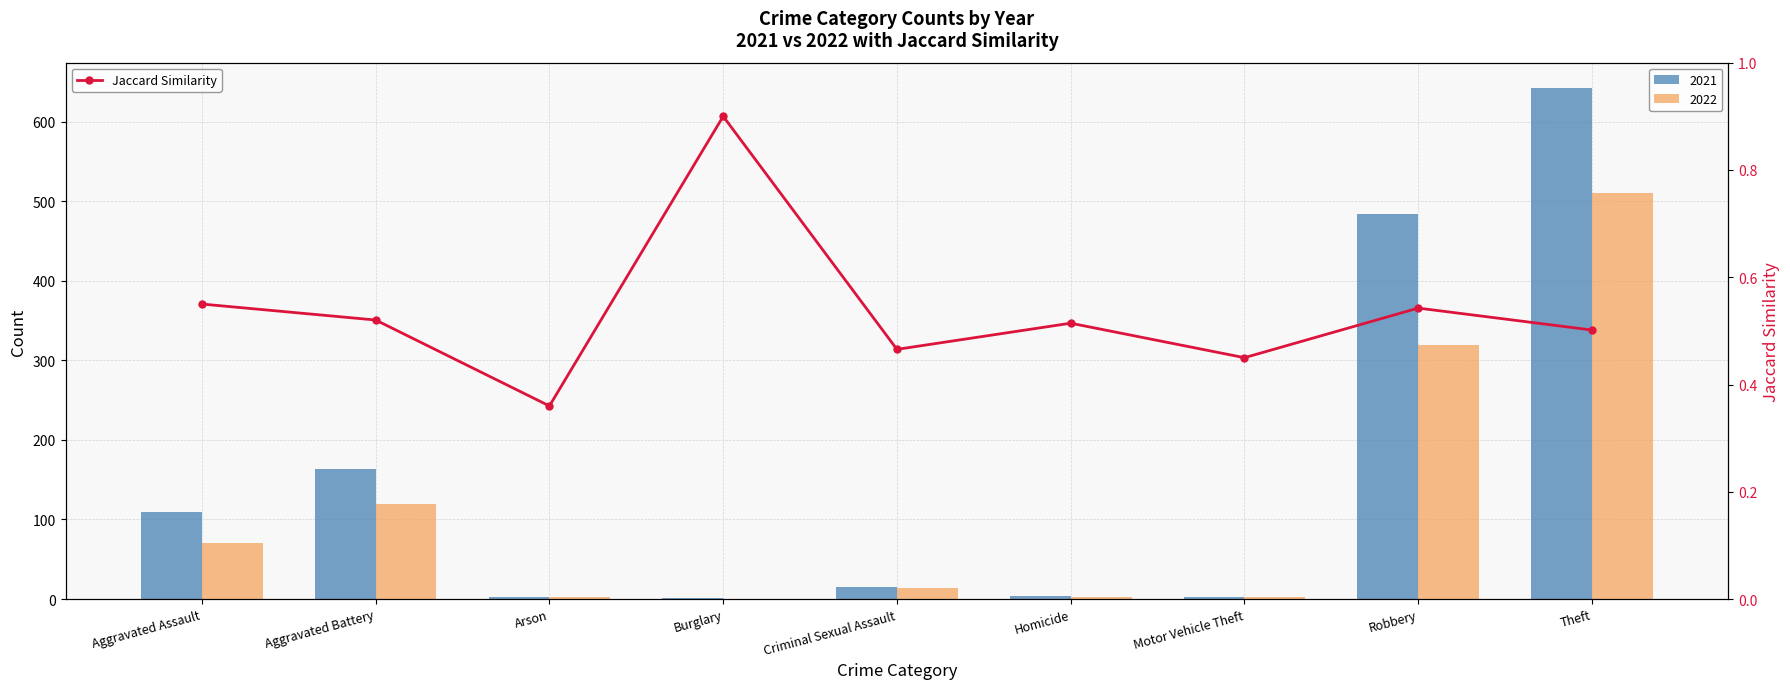

Rank the categories by value from lowest to highest.

Arson, Motor Vehicle Theft, Criminal Sexual Assault, Theft, Homicide, Aggravated Battery, Robbery, Aggravated Assault, Burglary